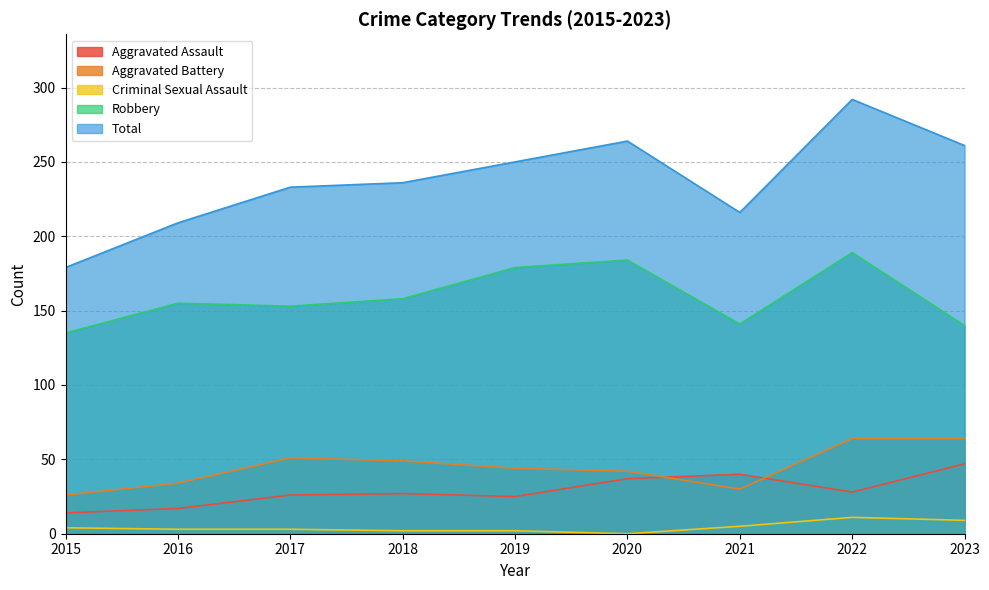

What is the average value of the Aggravated Assault series?

29